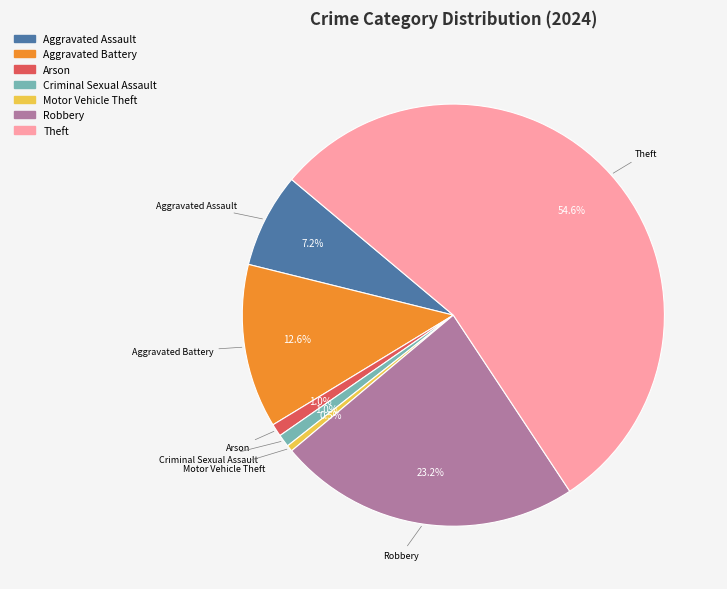

How many segments does this pie chart have?

7